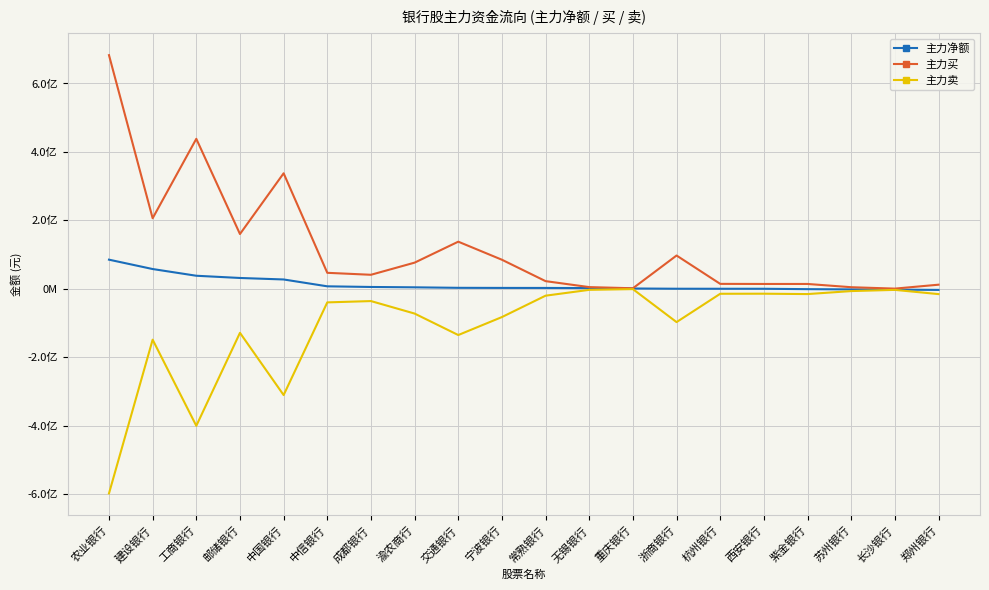

What is the difference between the 主力净额 values at 中信银行 and 长沙银行?

9629060